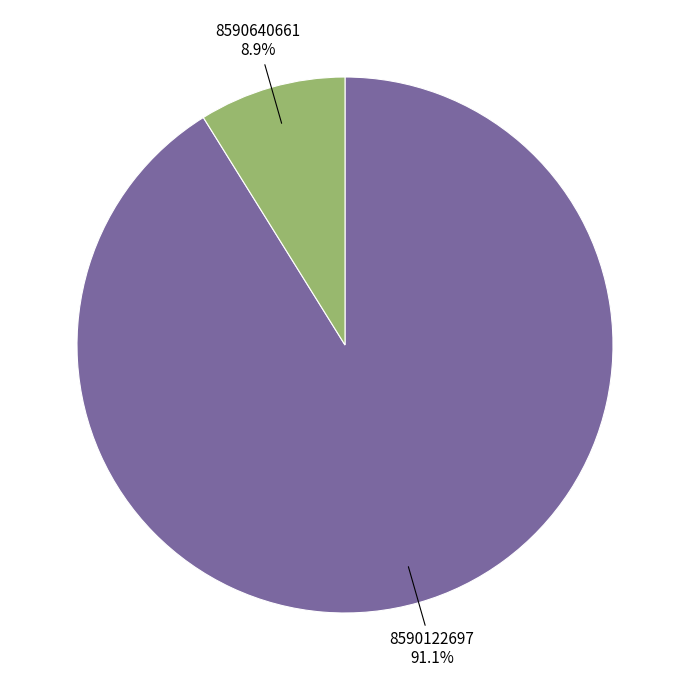

Is there any slice that represents more than half of the pie?

Yes